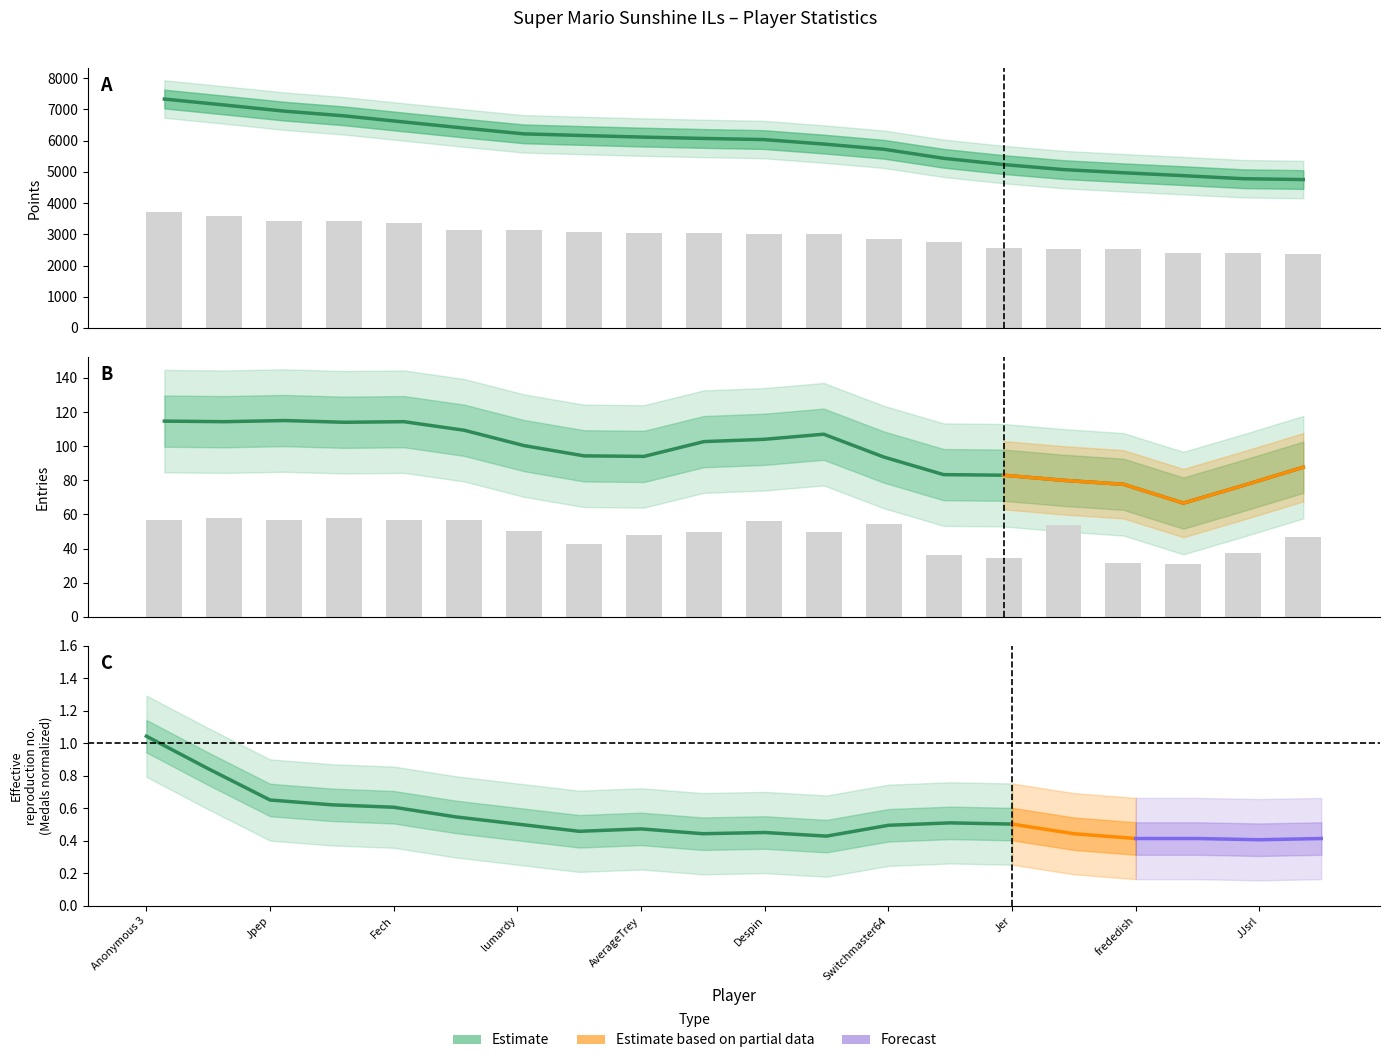

Reading left to right, extract all data points from this chart.

Points: 3712.0	3574.5	3426.0	3417.5	3347.5	3130.5	3126.0	3069.0	3050.5	3049.5	3005.5	2997.0	2833.5	2757.0	2561.5	2532.5	2515.5	2409.0	2392.5	2369.0
Entries: 57.0	58.0	56.5	58.0	56.5	57.0	50.5	43.0	48.0	50.0	56.0	50.0	54.5	36.0	34.5	54.0	31.5	31.0	37.5	47.0